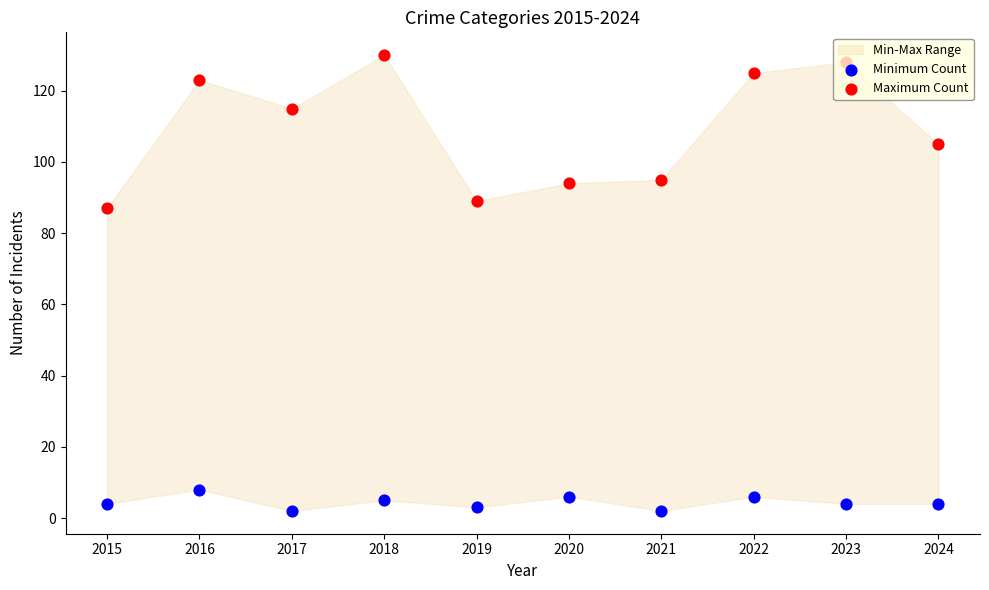

Which series has the widest spread of Y values?

Maximum Count